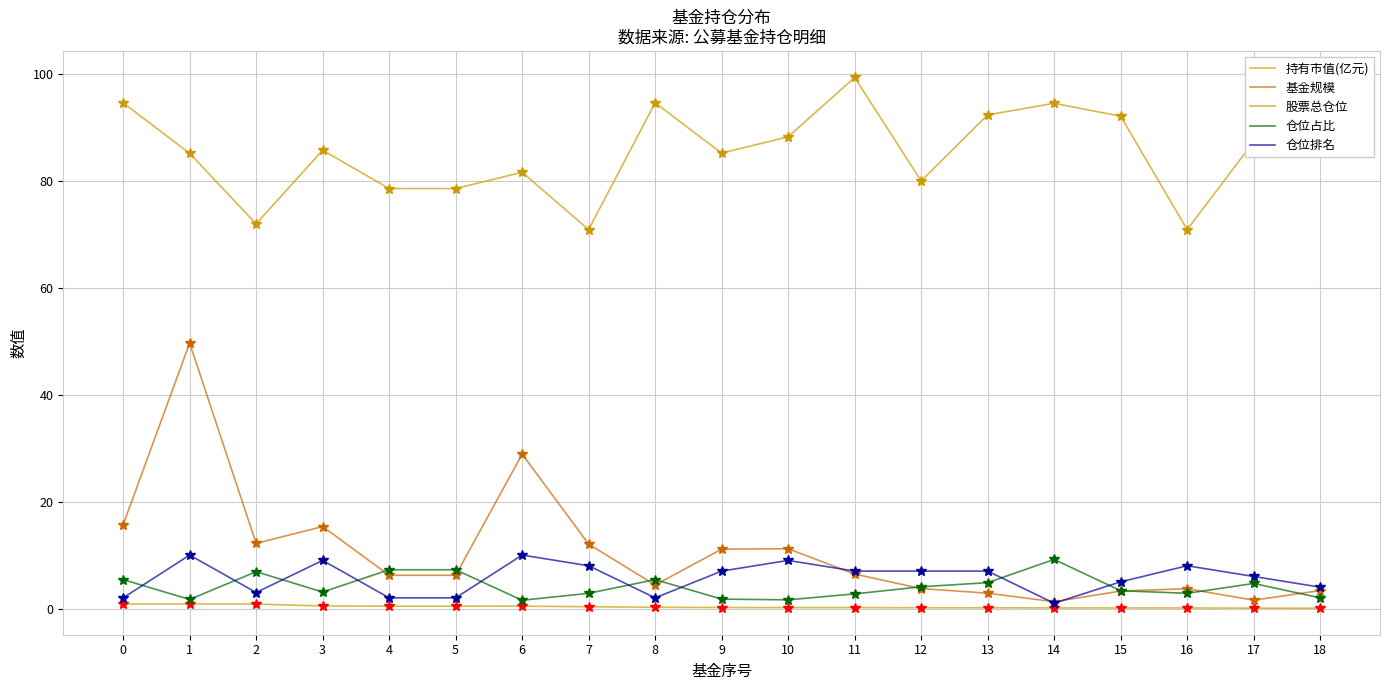

What is the difference between the highest and lowest values at 14?

94.4